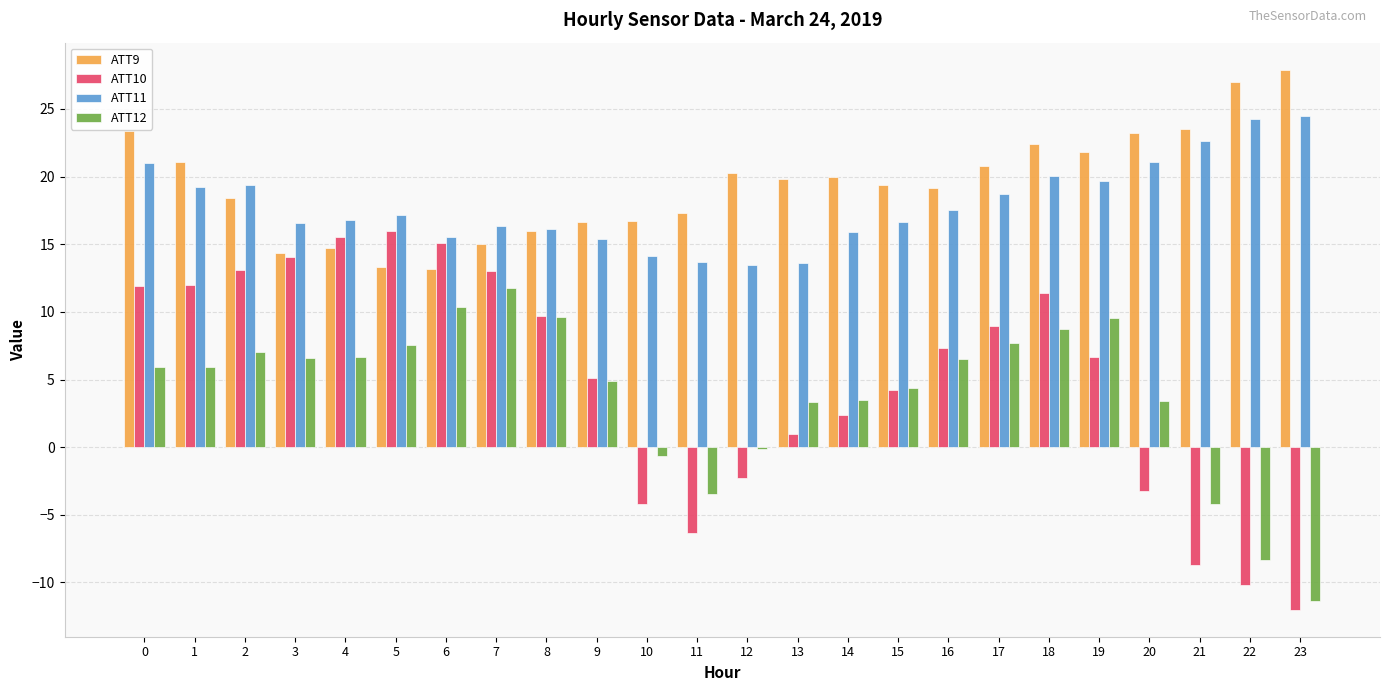

What is the highest value of the ATT11 series?

24.5